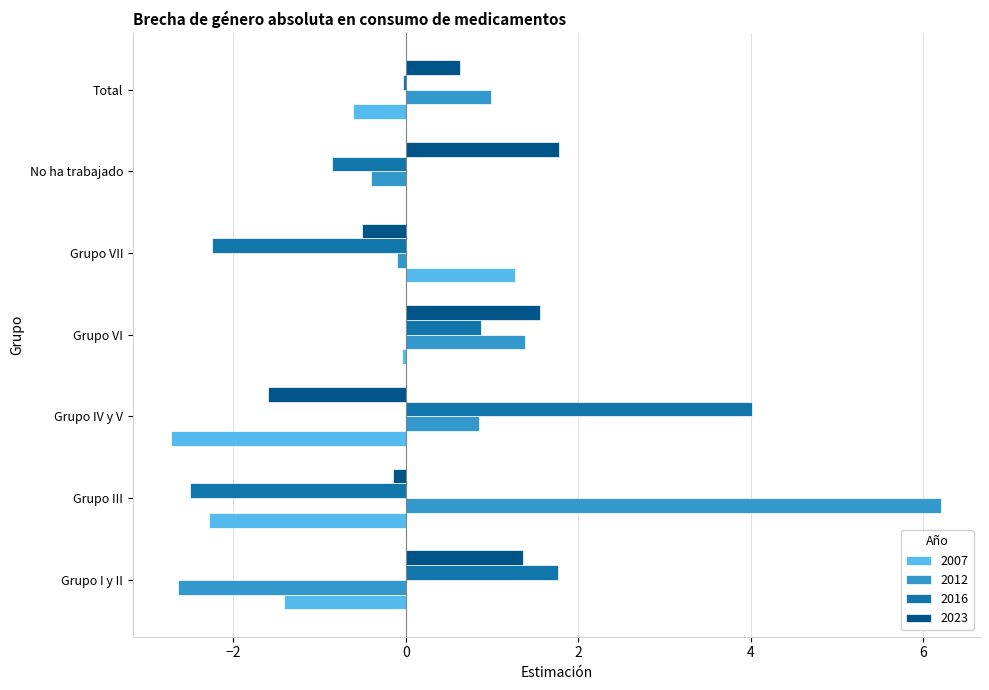

Is it true that 2012 equals 2.2 at Grupo VI?

False